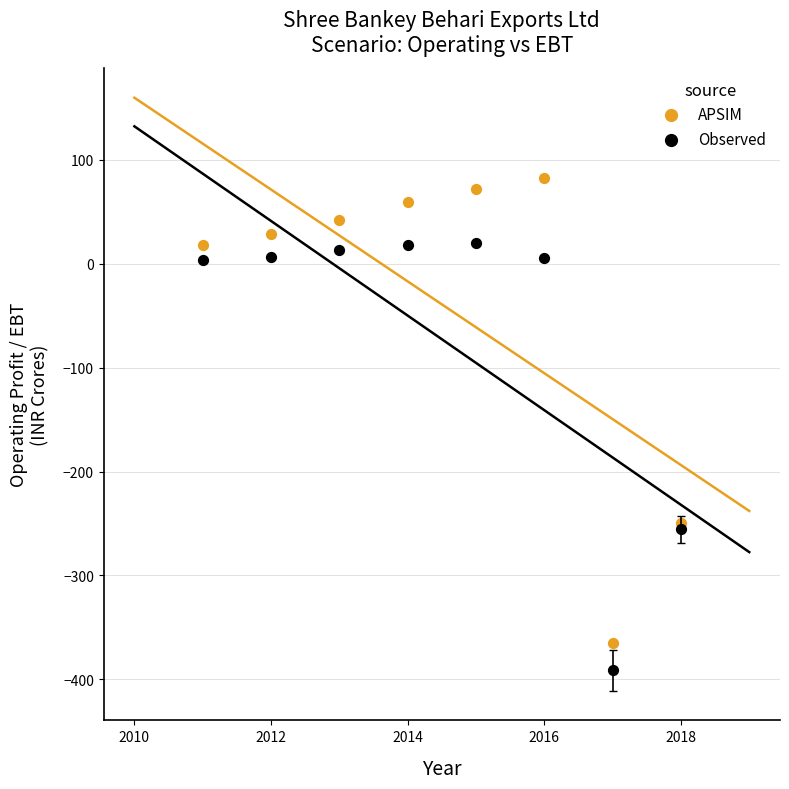

Which series reaches the minimum Y coordinate?

Observed